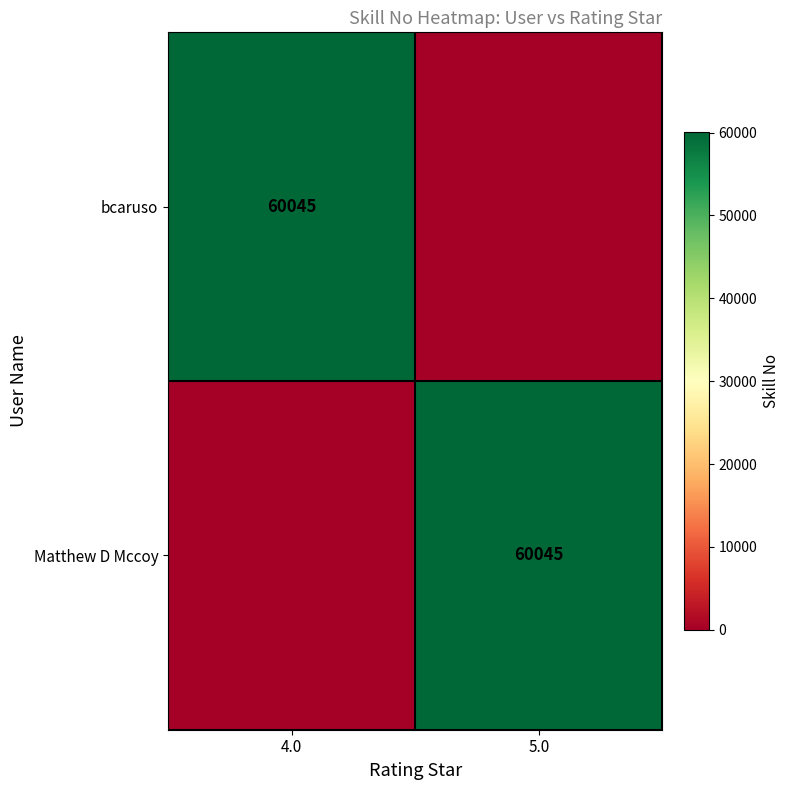

What is the total value across all series at 4.0?

60044